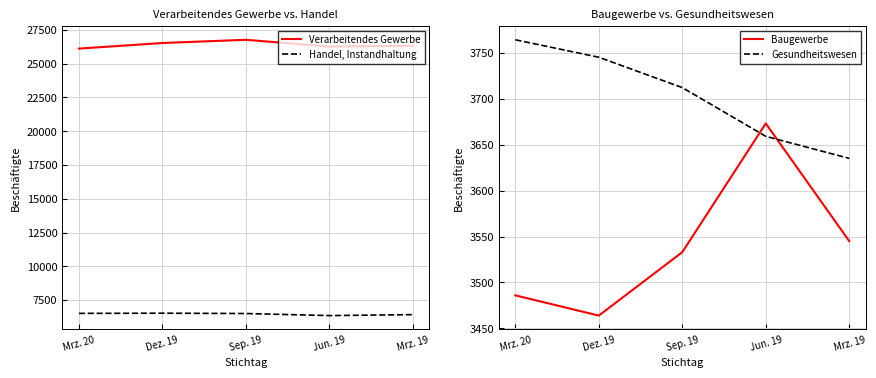

What is the difference between the Gesundheitswesen values at Mrz. 20 and Jun. 19?

105